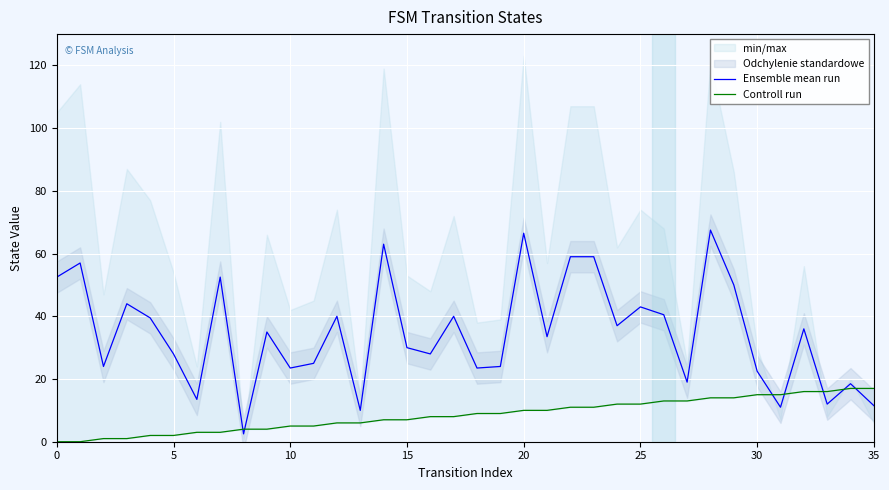

List the series in order of their overall mean, highest first.

Ensemble mean run, Controll run